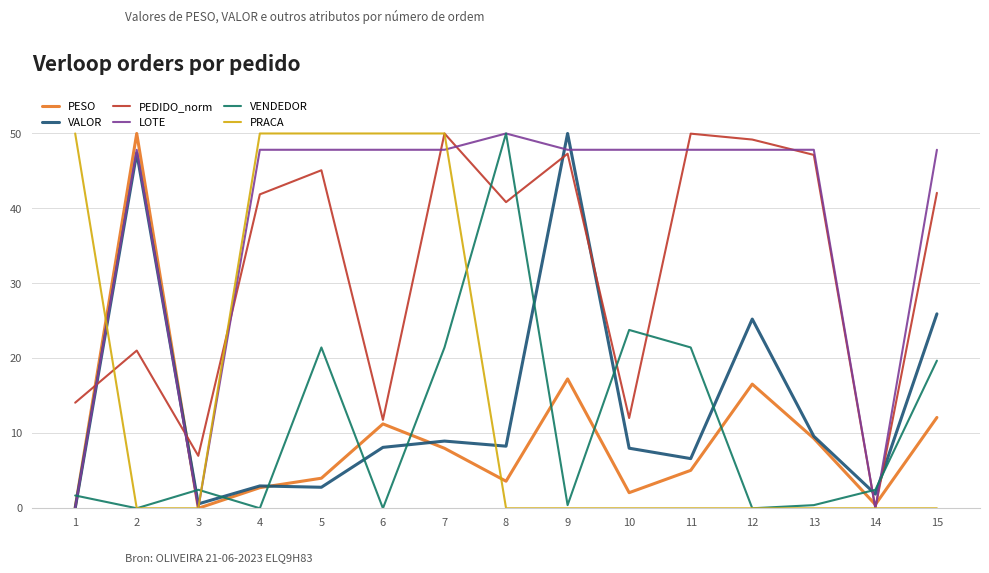

The PRACA series shows 50.0 at 1. True or false?

True